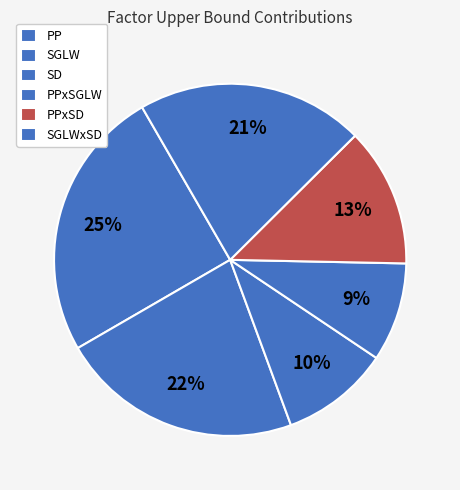

Which slice is the largest?

PP